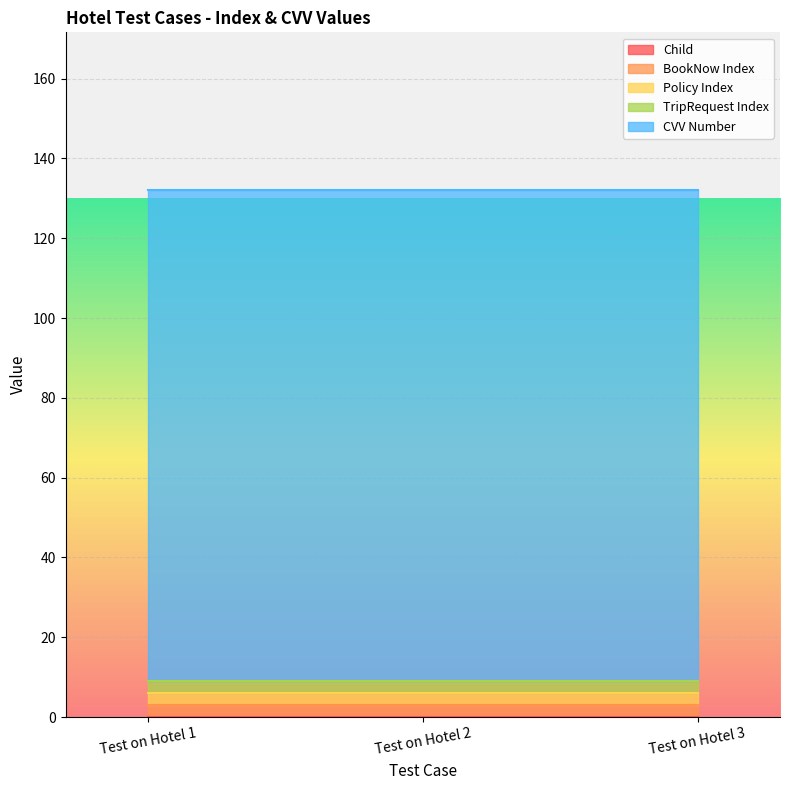

What is the sum of all Policy Index values?

9